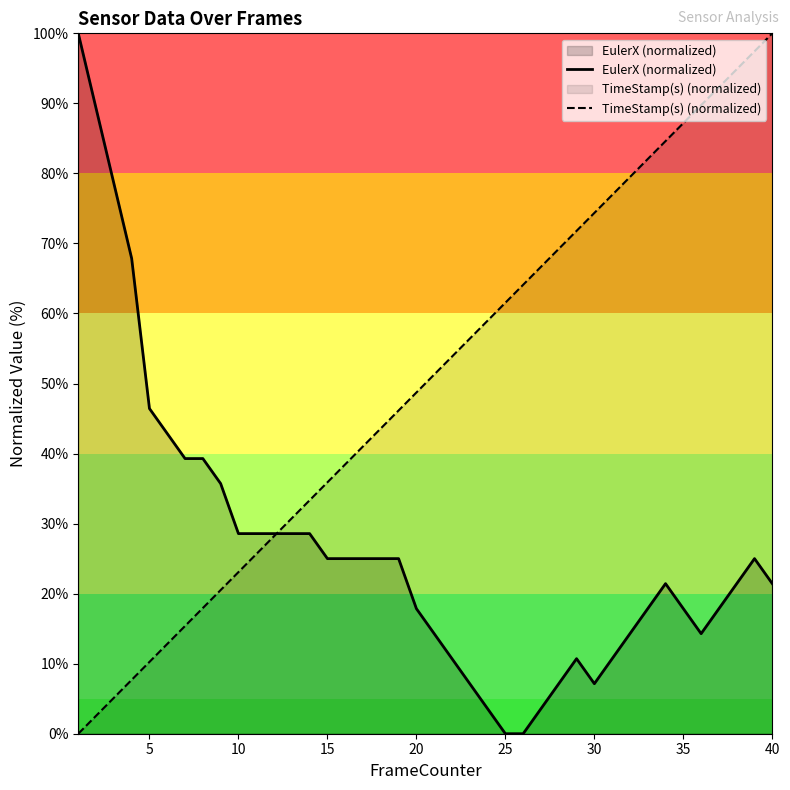

True or false: EulerX (normalized) has a value of 23.9 at 35.

False